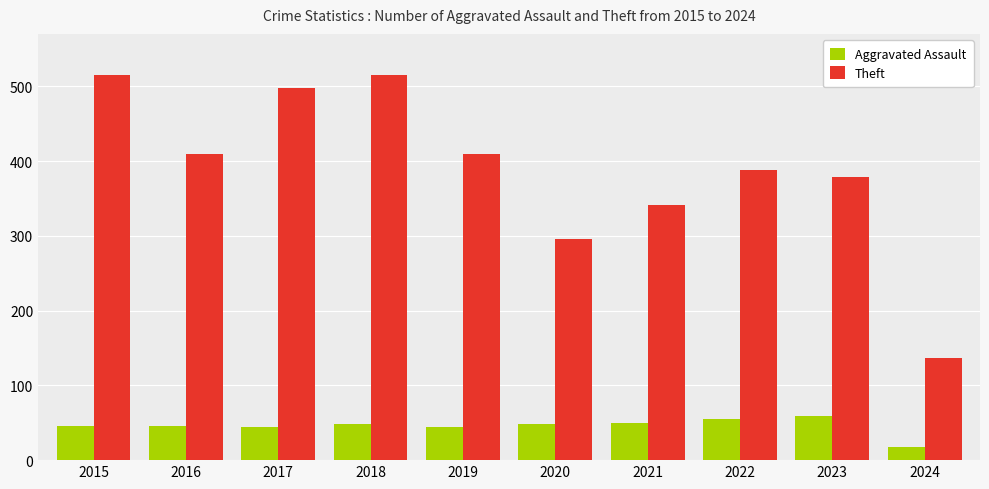

What is the sum of all Theft values?

3884